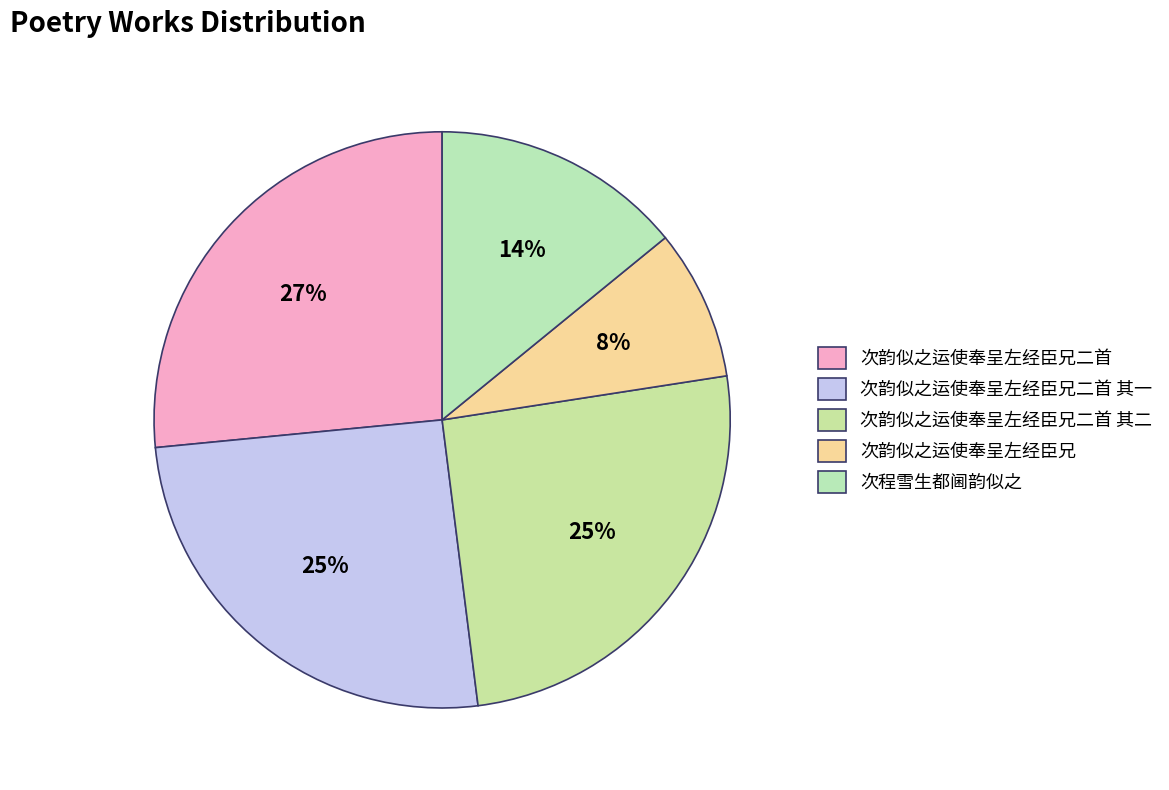

How many segments does this pie chart have?

5